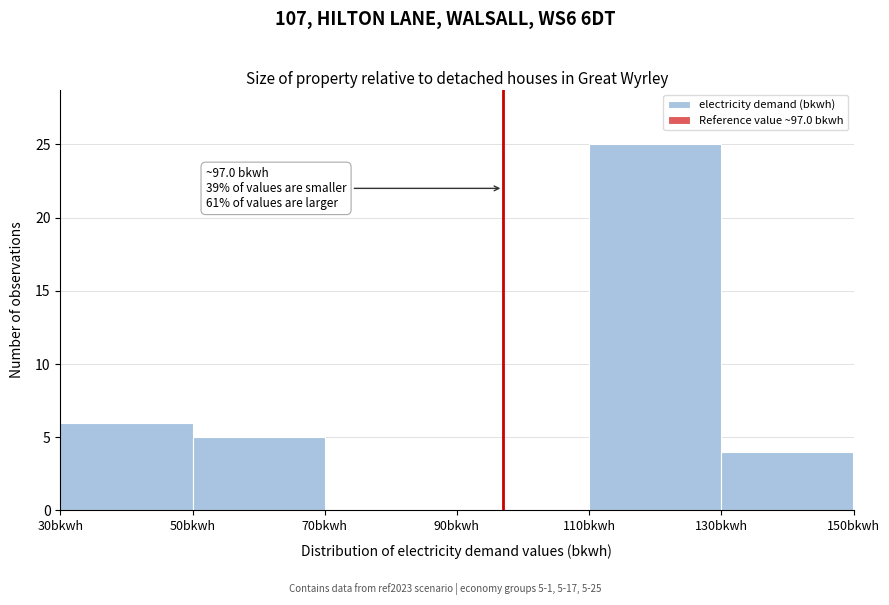

Which range on the x-axis has the tallest bar?

110 to 130